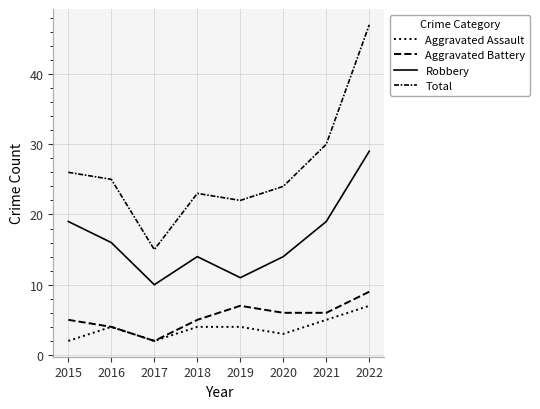

How many lines are shown in the chart?

4